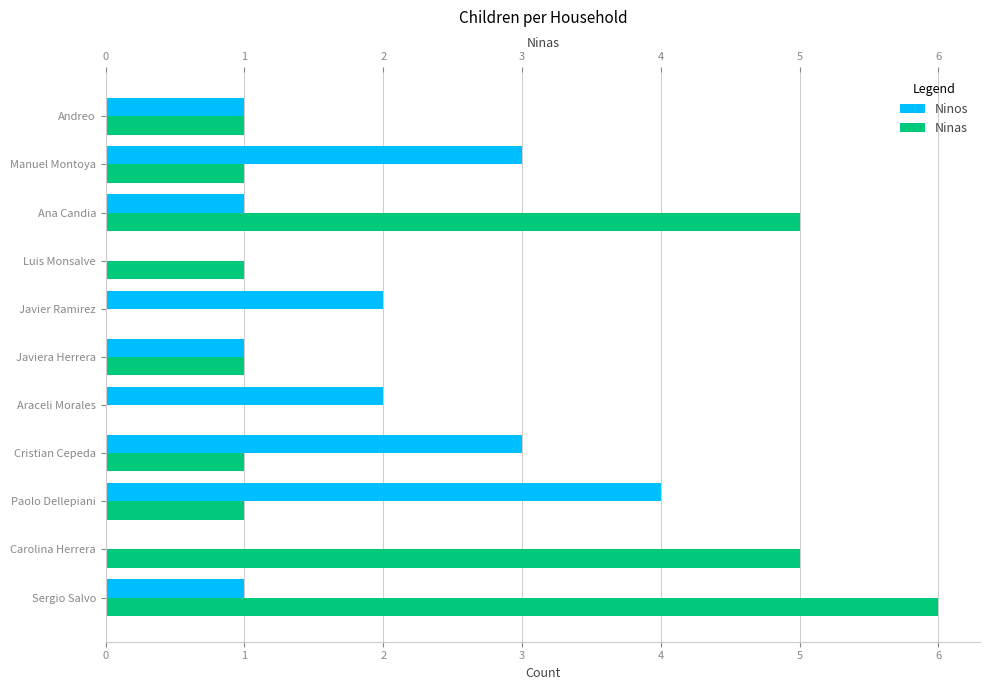

Is it true that Ninos equals 0 at Luis Monsalve?

True